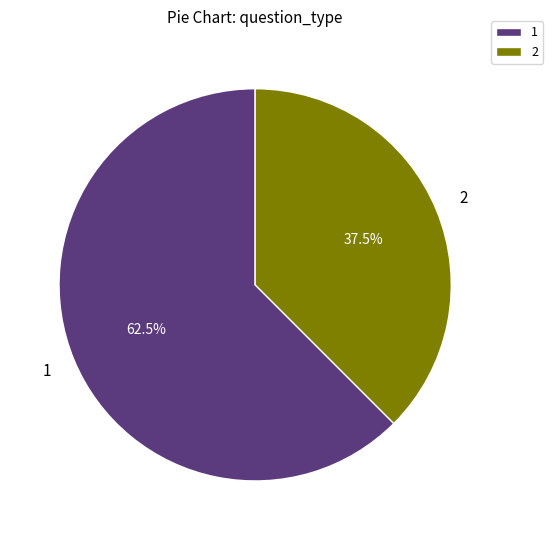

Which slice represents more than half of the pie?

1